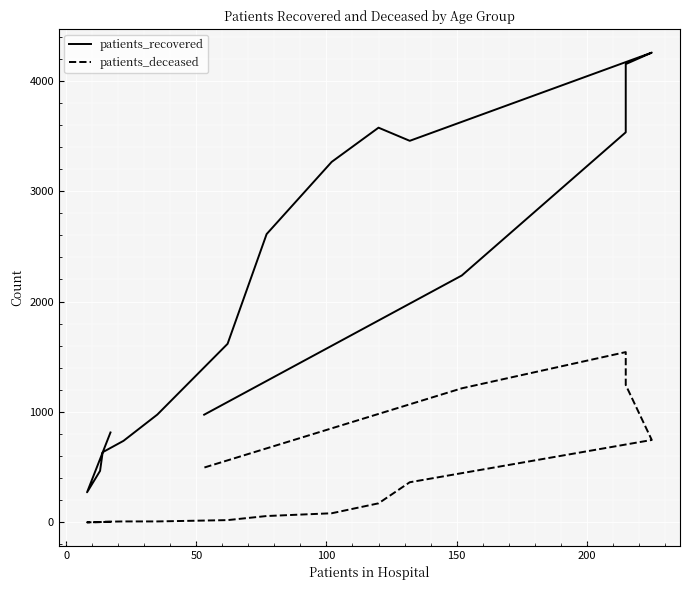

What are all the series names shown in the legend?

patients_recovered, patients_deceased